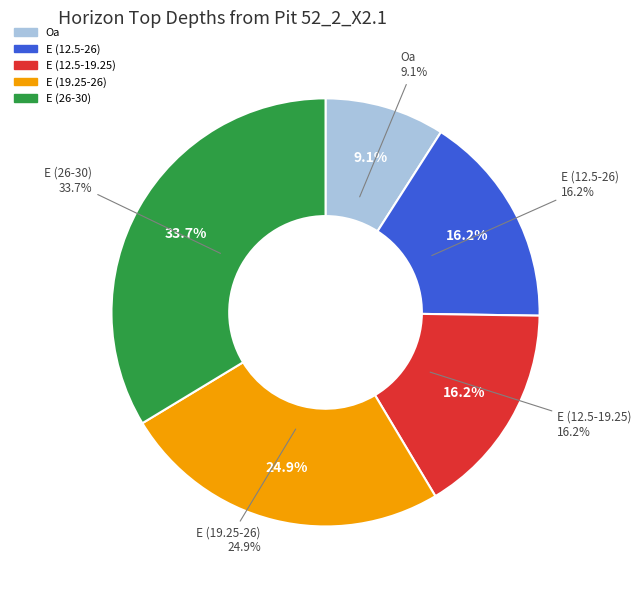

Between E (26-30) and E (19.25-26), which is larger?

E (26-30)